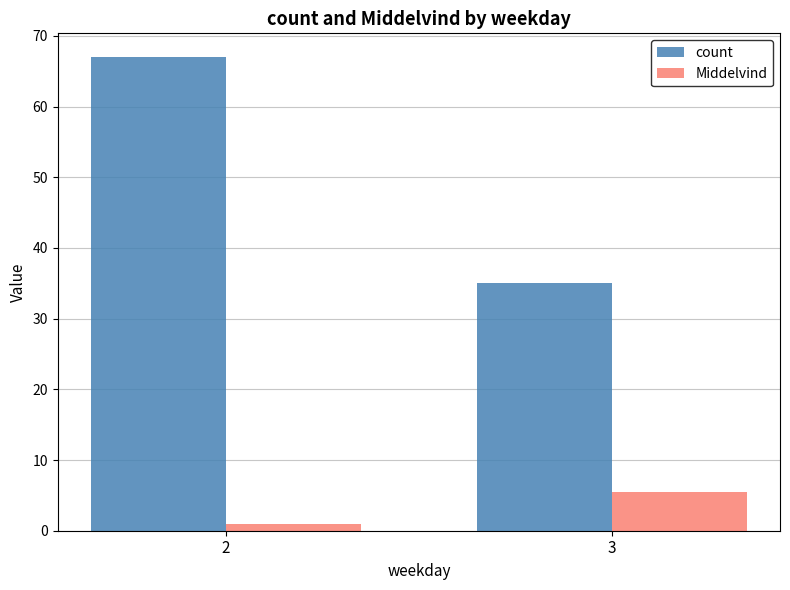

What is the total value across all series at 3?

40.4